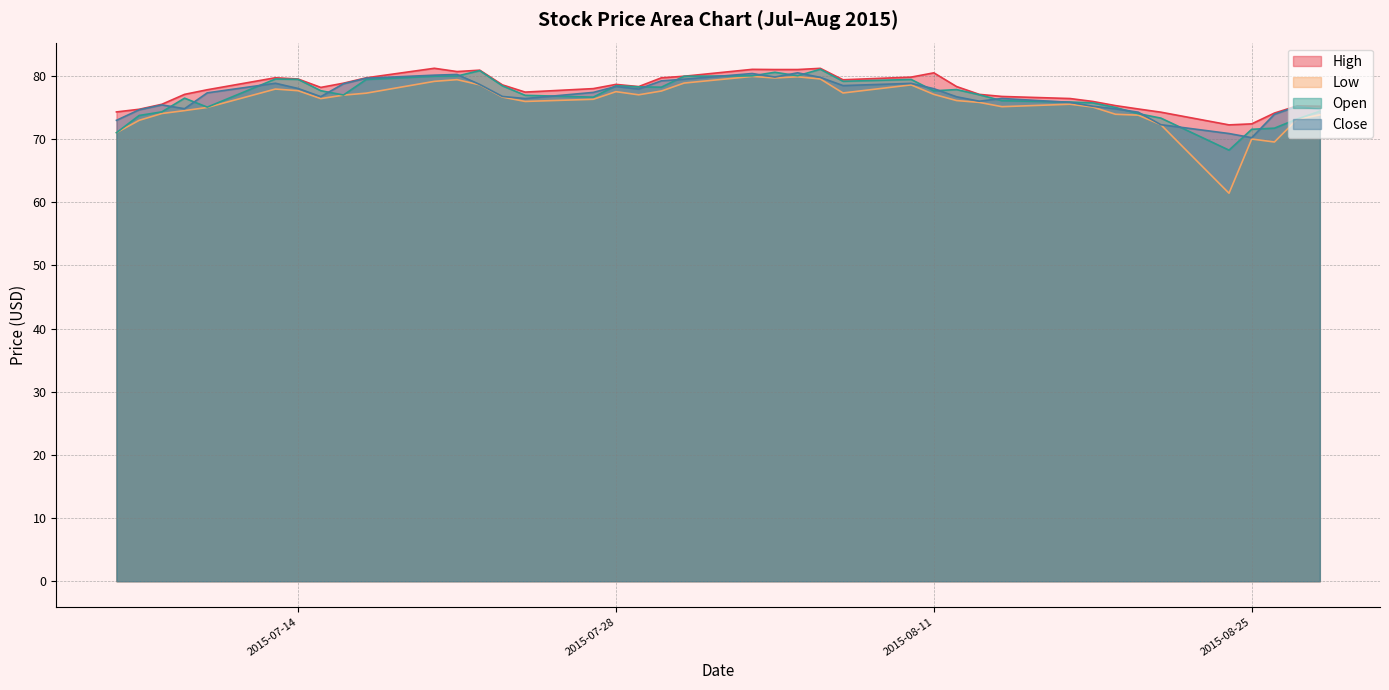

True or false: Close has more than 0 interior local peaks.

True